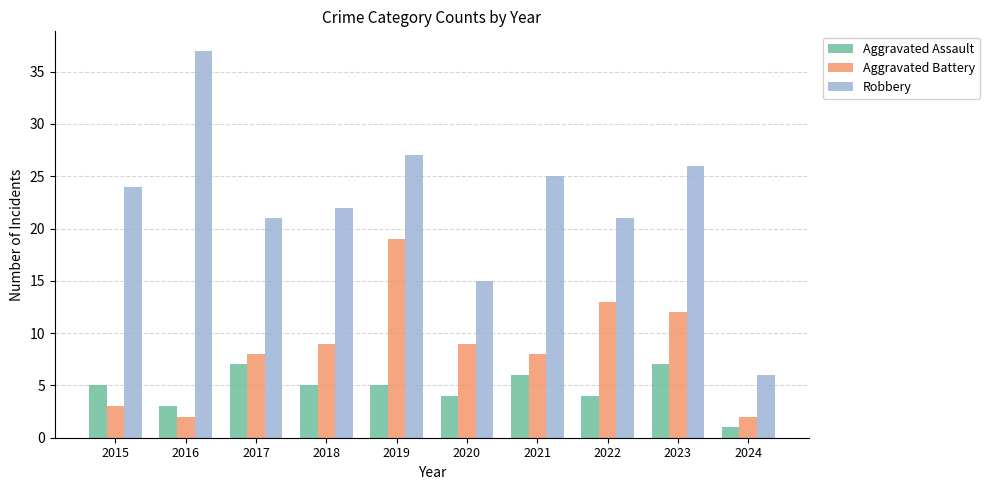

What is the value of the Aggravated Battery bar at the 8th from the left?

13